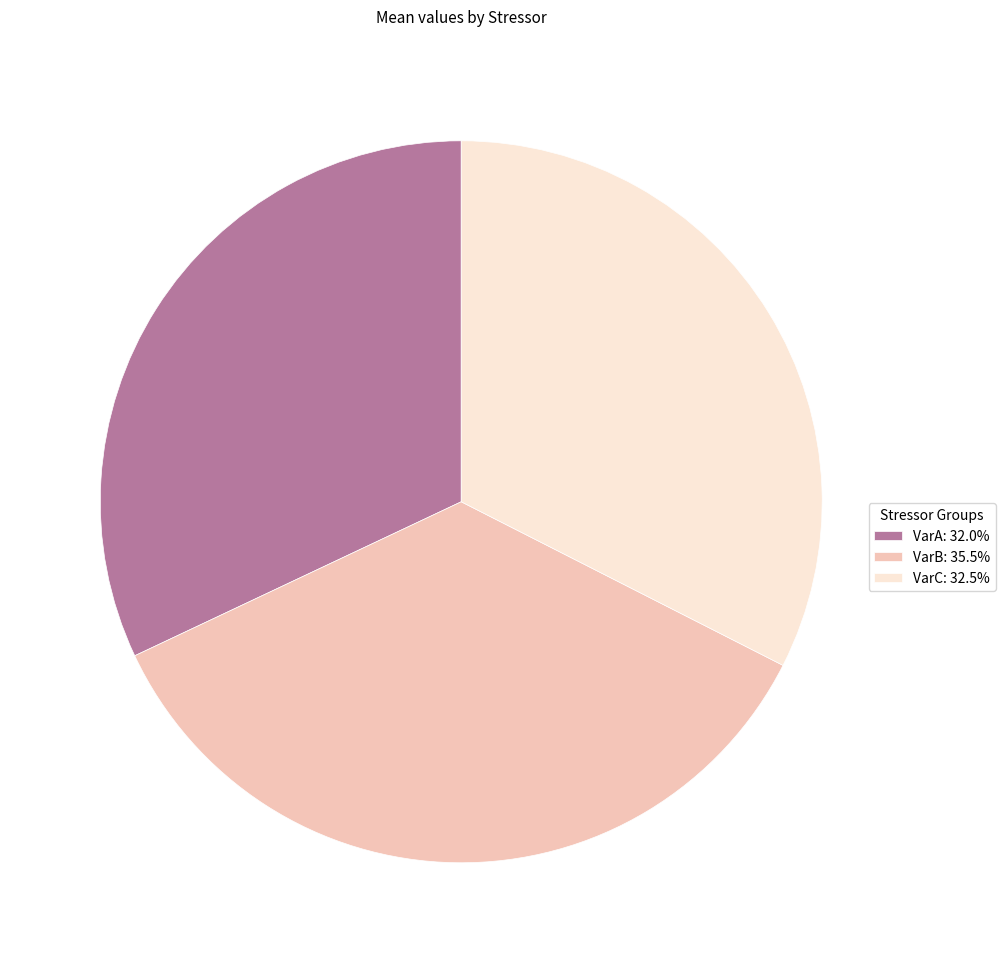

How many slices are in this pie chart?

3